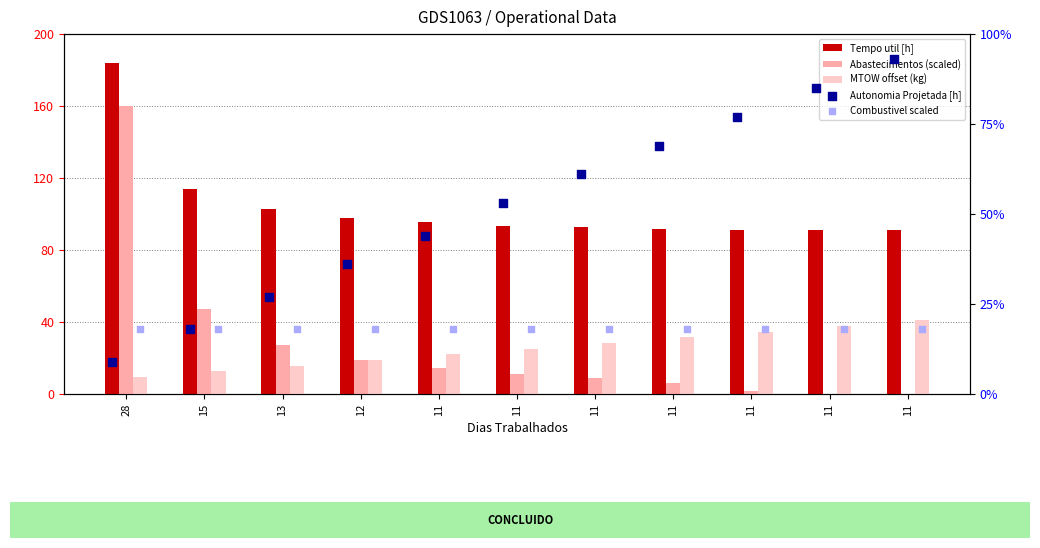

Which series has the largest total across all categories?

Tempo util [h]